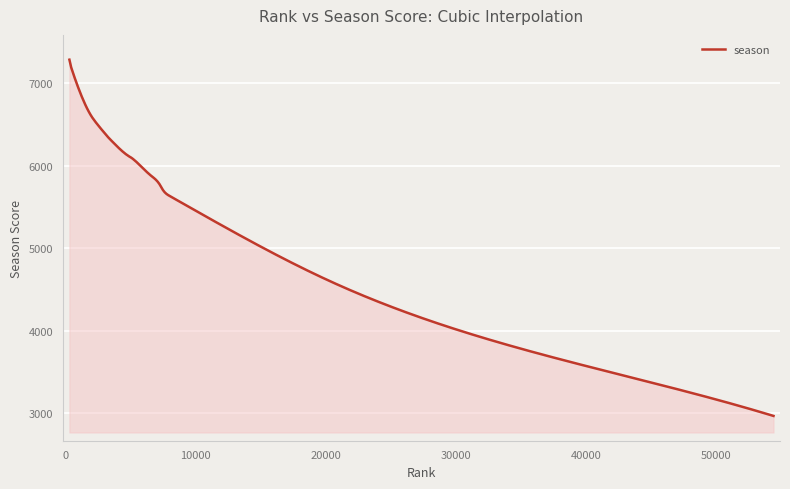

What is the difference between the maximum and minimum values?

4311.0